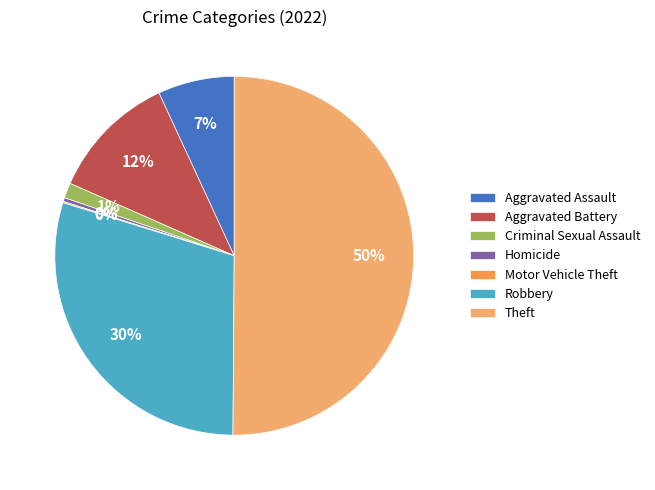

Between Homicide and Aggravated Assault, which is larger?

Aggravated Assault